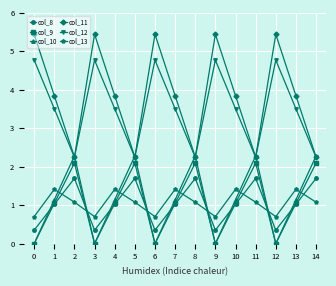

Does the chart display data point markers on the line(s)?

Yes